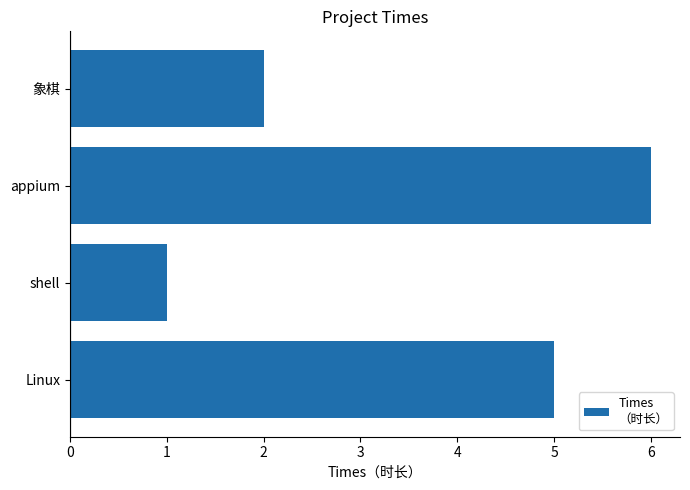

The chart shows a value of 2 at 象棋. True or false?

True